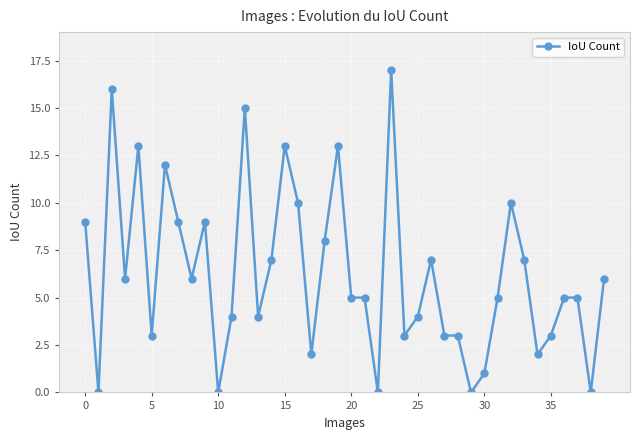

What is the value of the 26th point from the left?

4